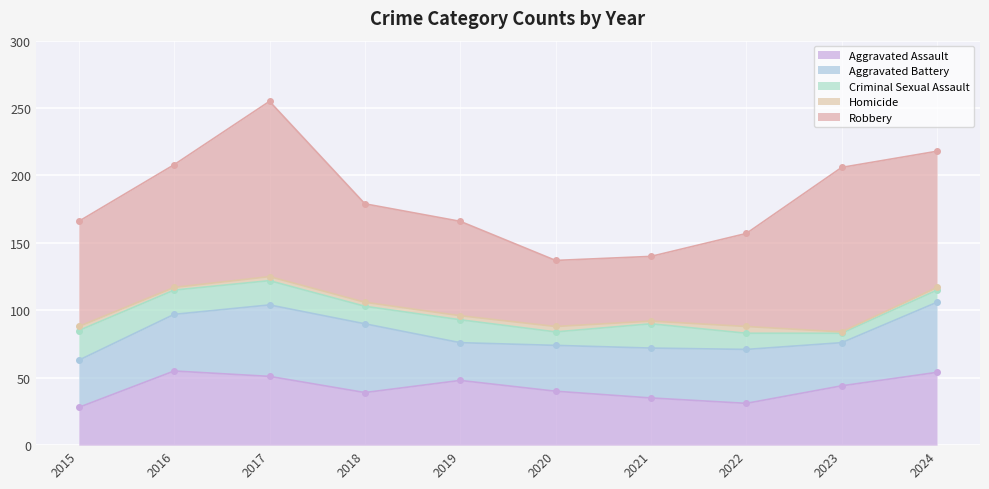

Which label corresponds to the smallest value in the chart?

2023